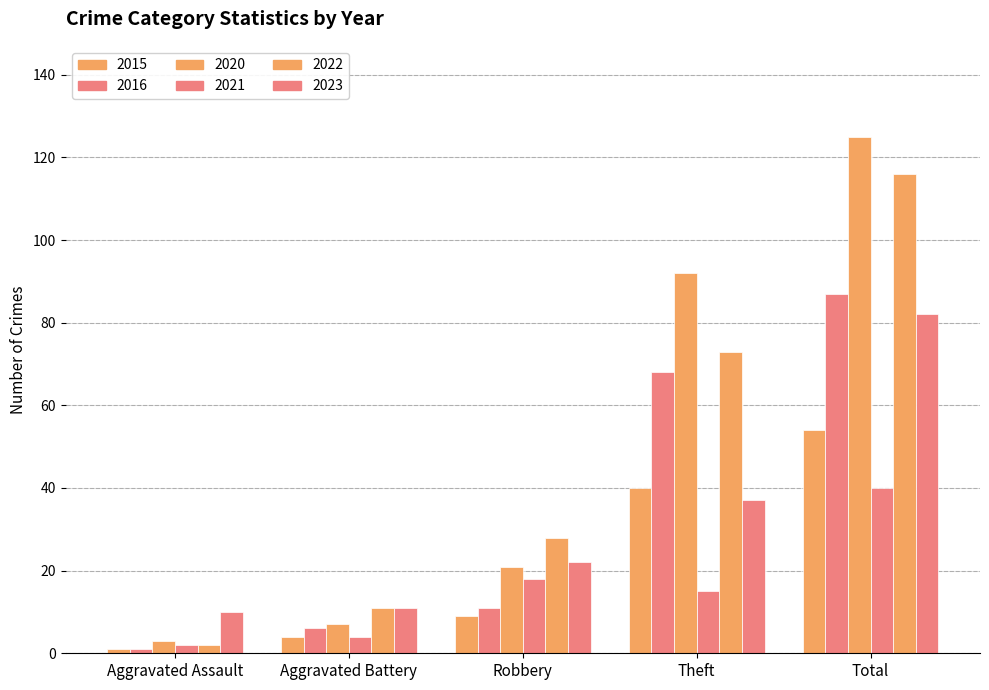

Does the chart contain stacked bars?

No